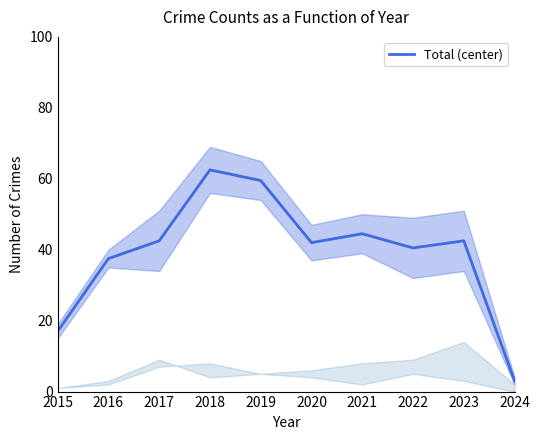

What is the smallest value displayed?

3.0